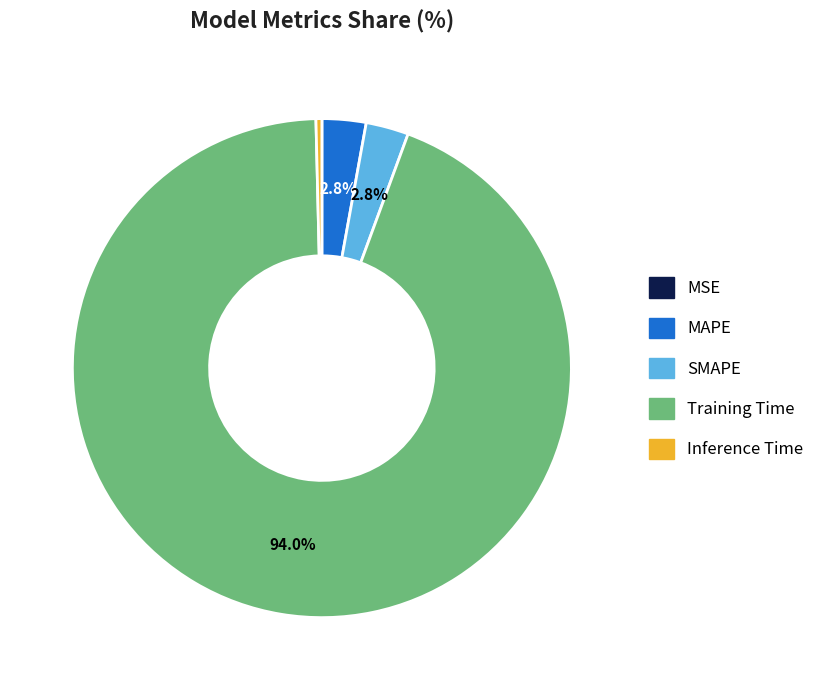

To the nearest percent, what is the difference between the largest and smallest slice percentages?

94%